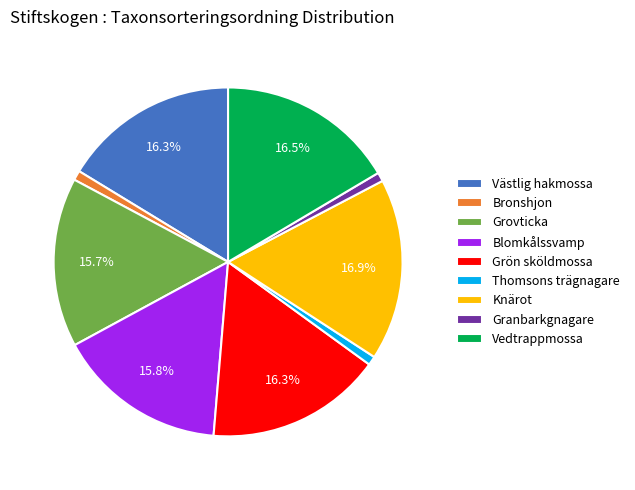

Combined, what portion of the pie is Knärot and Västlig hakmossa?

33.2%